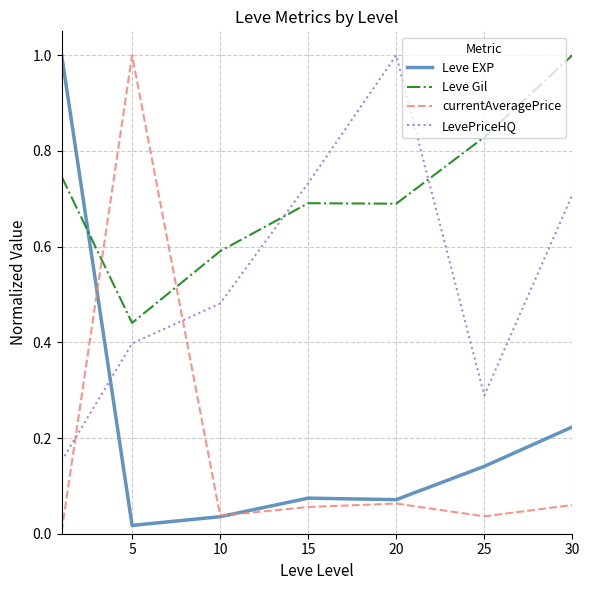

What is the maximum value shown in the chart?

1.0